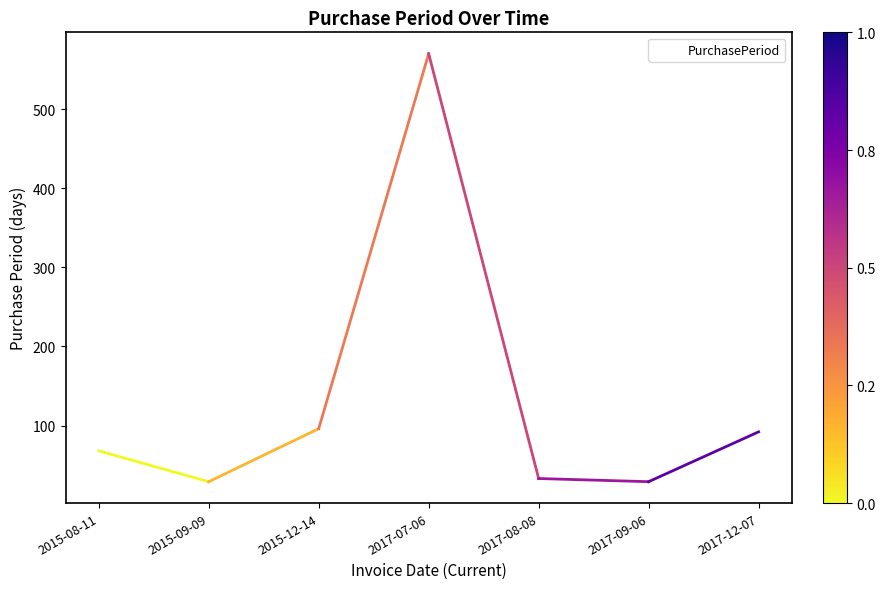

At which category does the data reach its first local peak?

2017-07-06